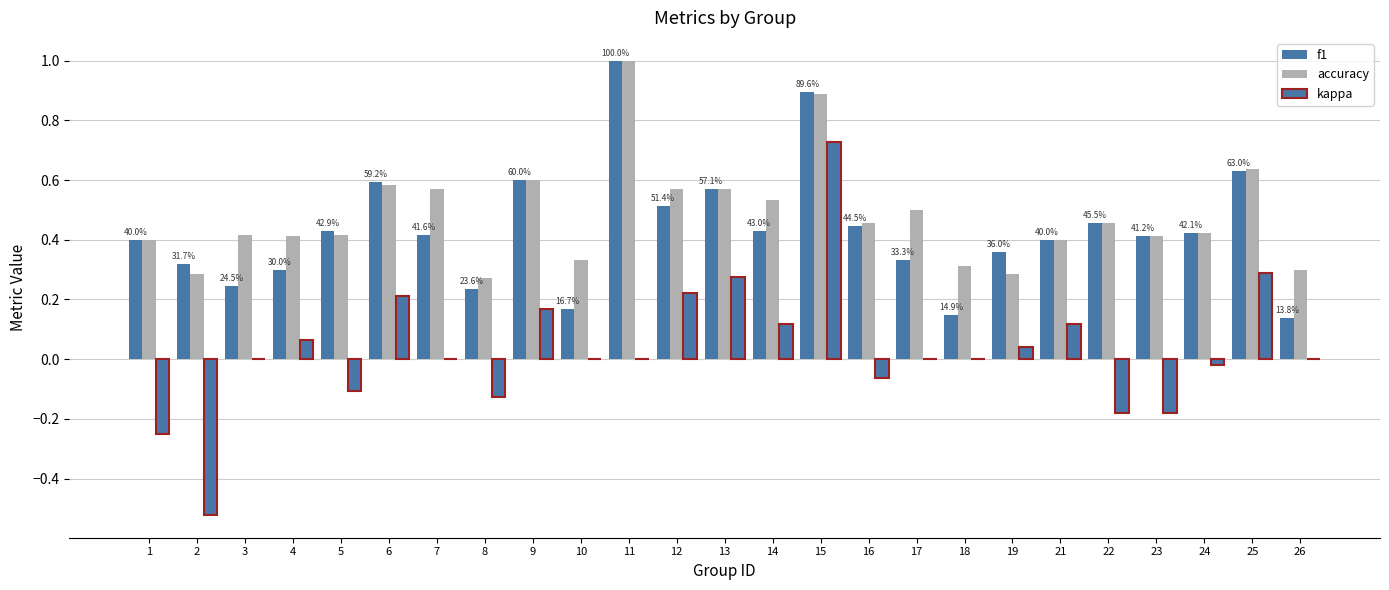

What is the total value across all series at 10?

0.5